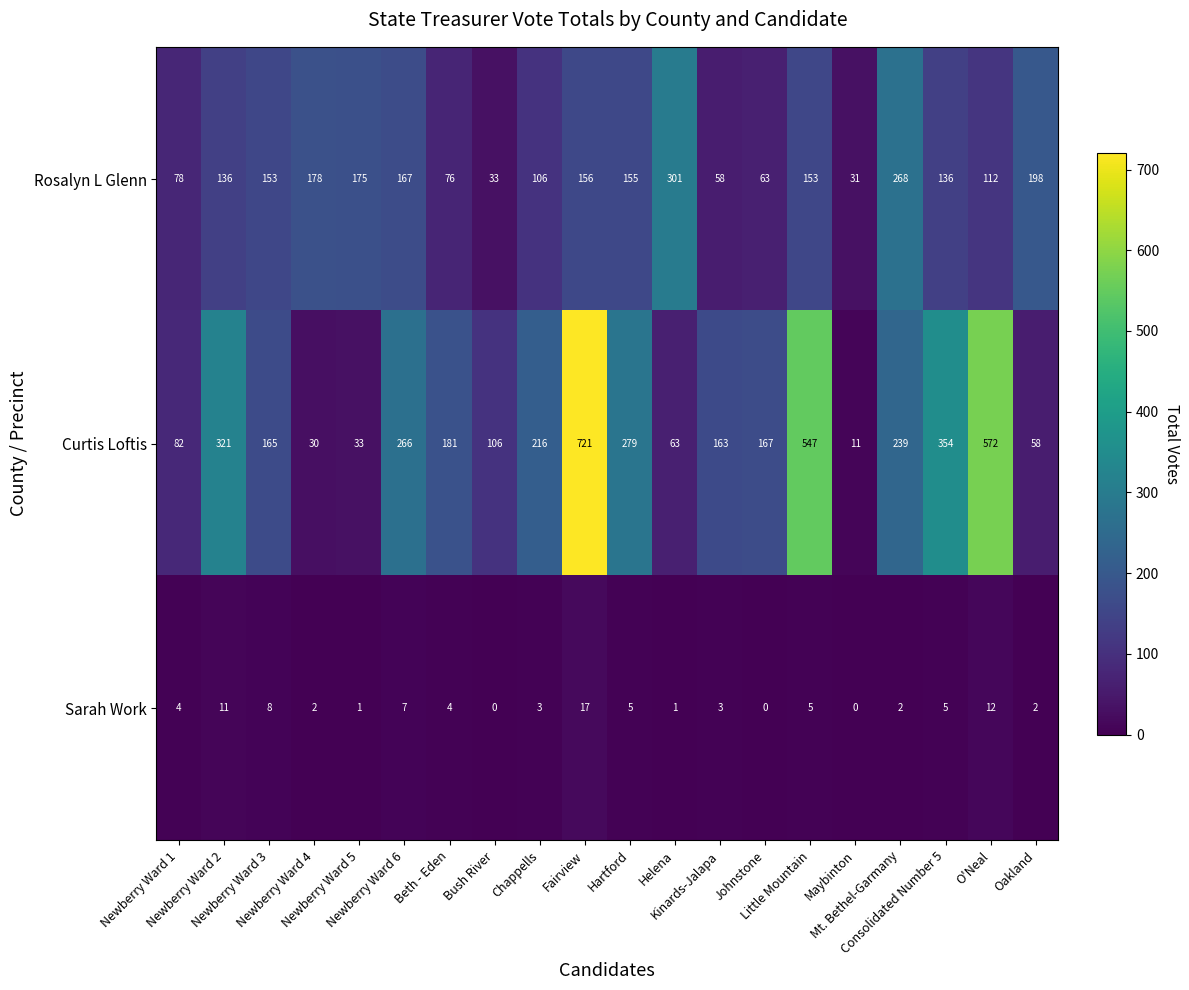

At how many categories does at least one series exceed 511?

3